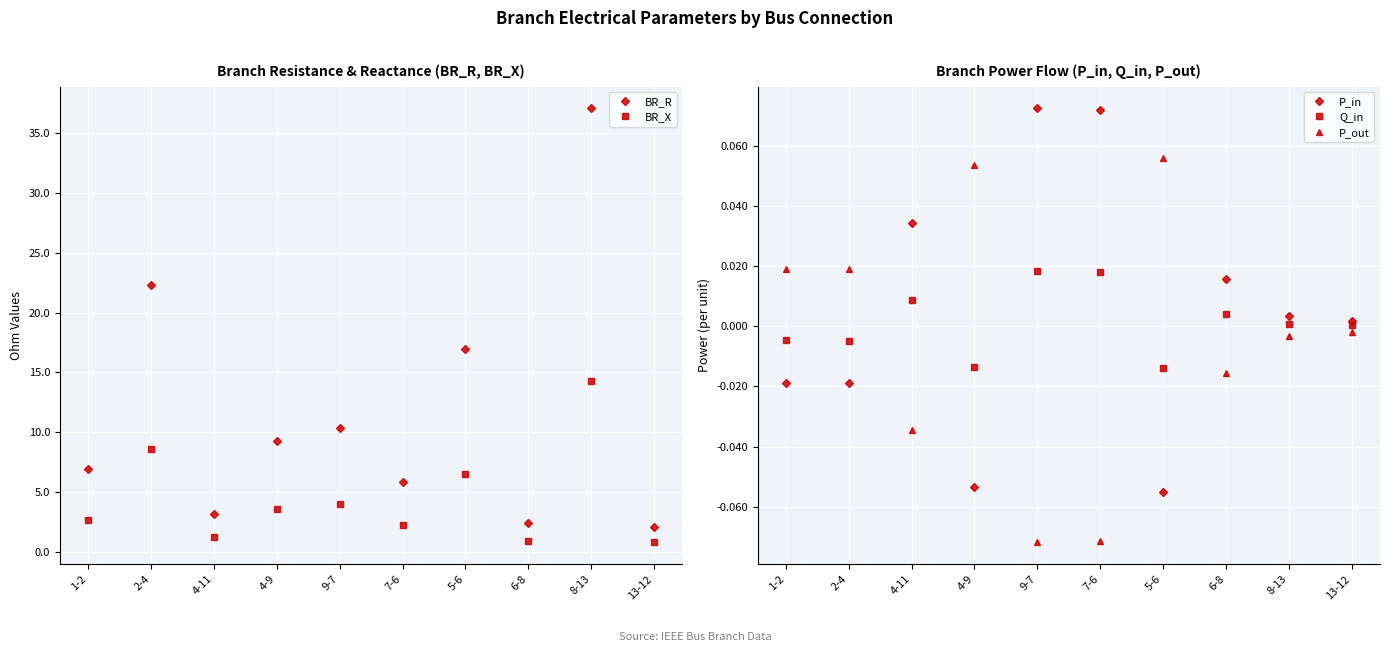

Is it true that BR_X equals 5.0 at 4-9?

False